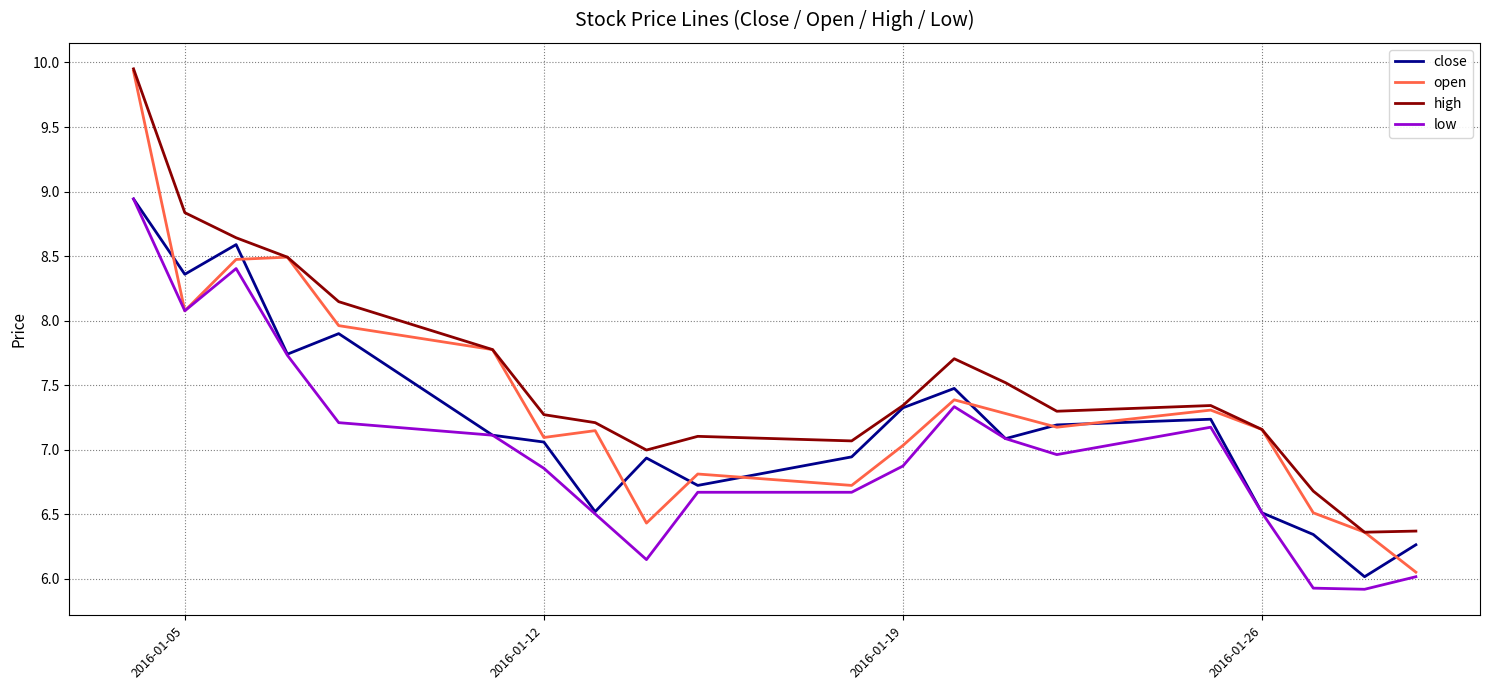

What is the average value of the open series?

7.4